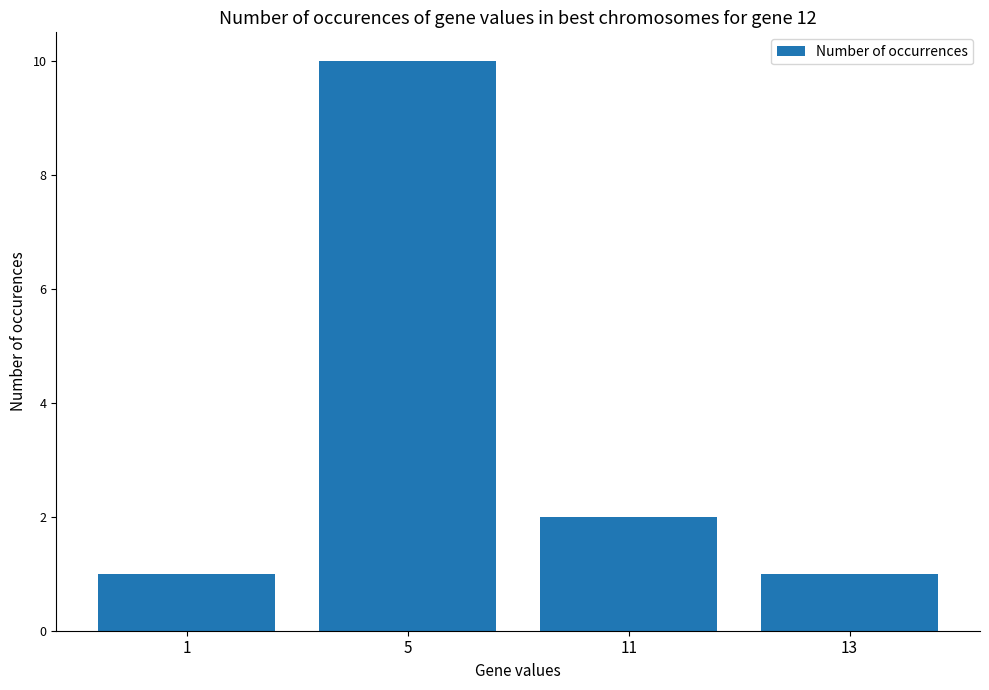

Reading right to left, list all the values displayed in this chart.

13=1	11=2	5=10	1=1